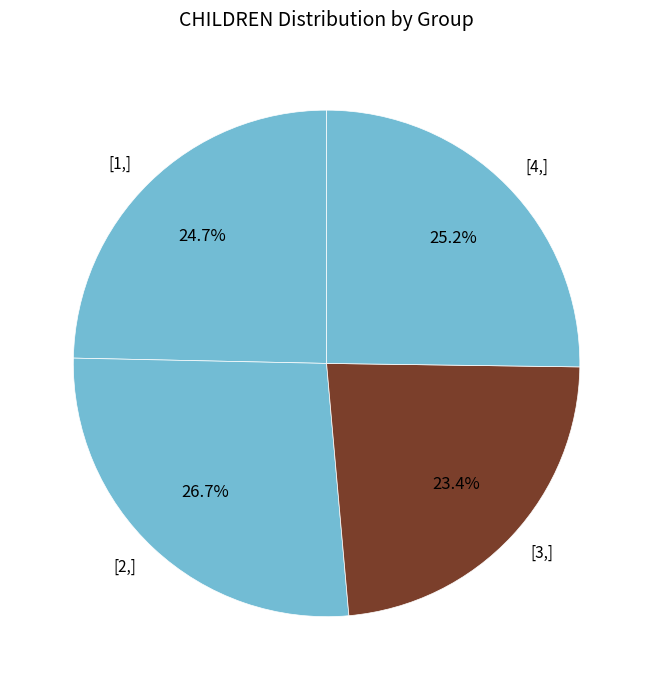

What is the largest slice in the pie chart?

[2,]